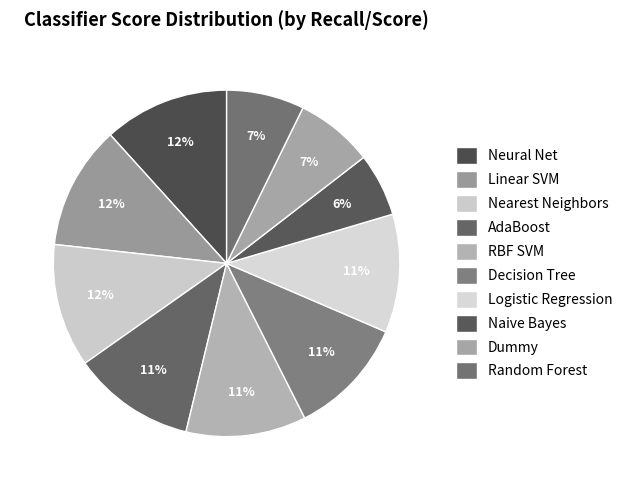

What is the largest slice in the pie chart?

Neural Net